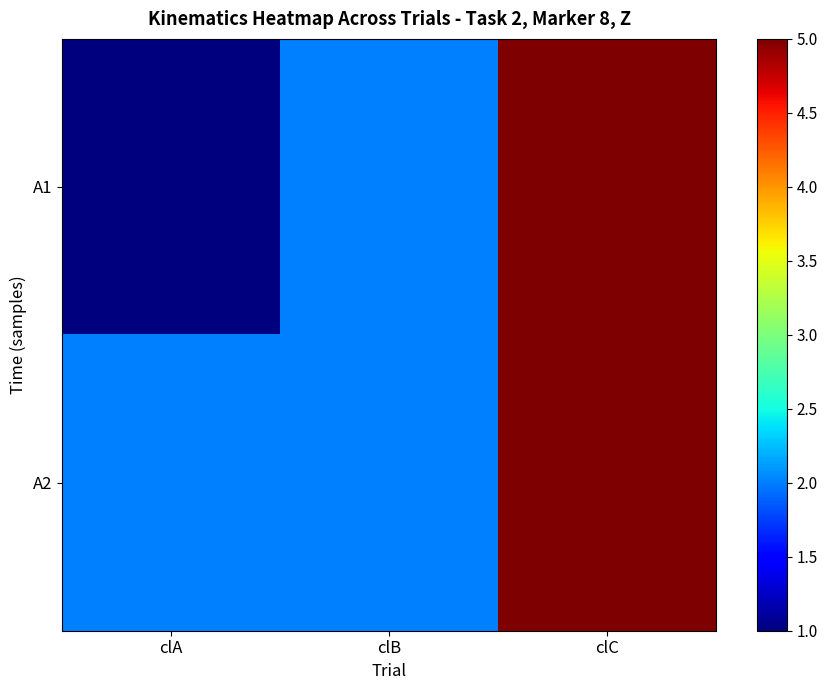

Reading left to right, list all the values displayed in this chart.

A1: clA=1	clB=2	clC=5
A2: clA=2	clB=2	clC=5